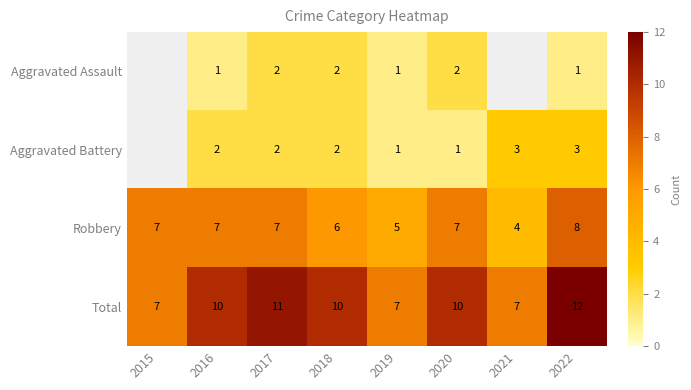

Which series changed the most between 2015 and 2018?

Total